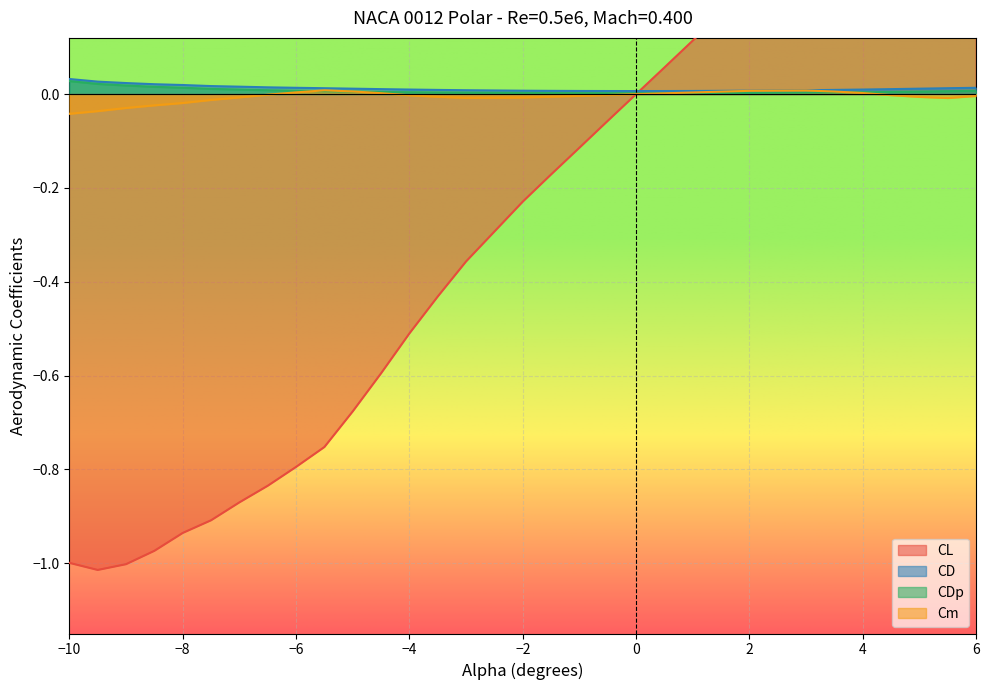

Is it true that Cm equals 0.0 at −6?

True